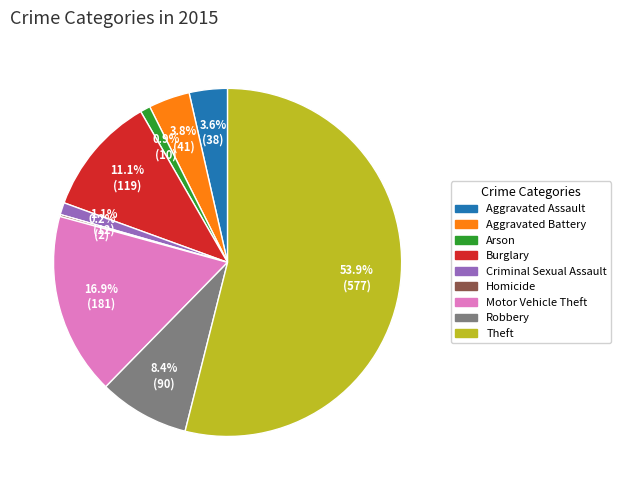

Which has a higher value, Burglary or Aggravated Assault?

Burglary